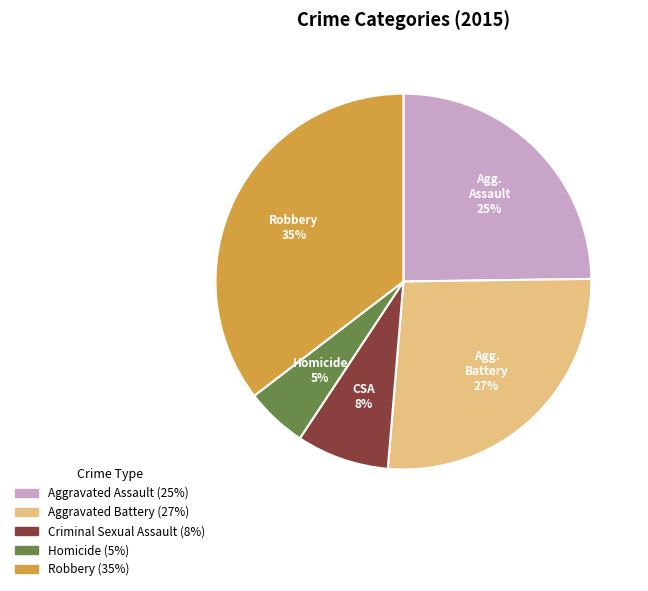

To the nearest percent, what percentage of the pie is Aggravated Assault?

25%